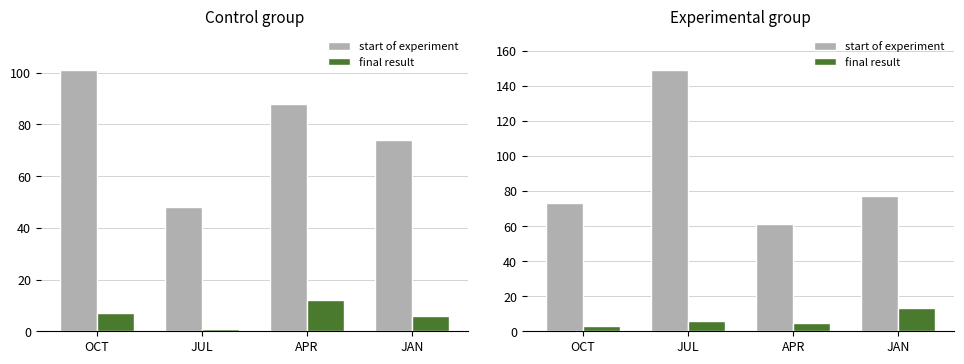

How many data points in final result are above 6?

1